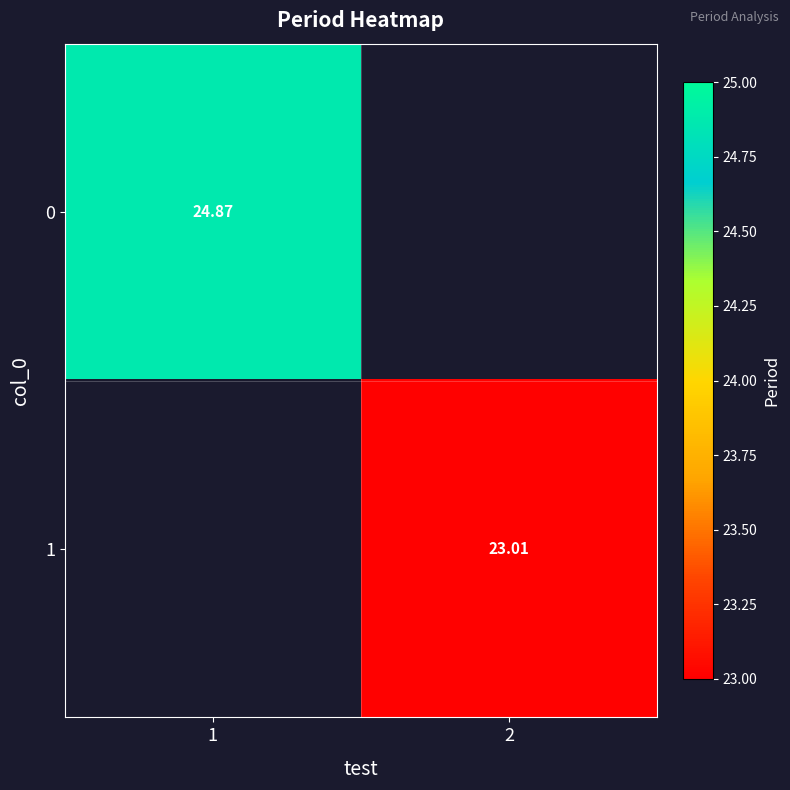

At how many categories does at least one series exceed 23?

2